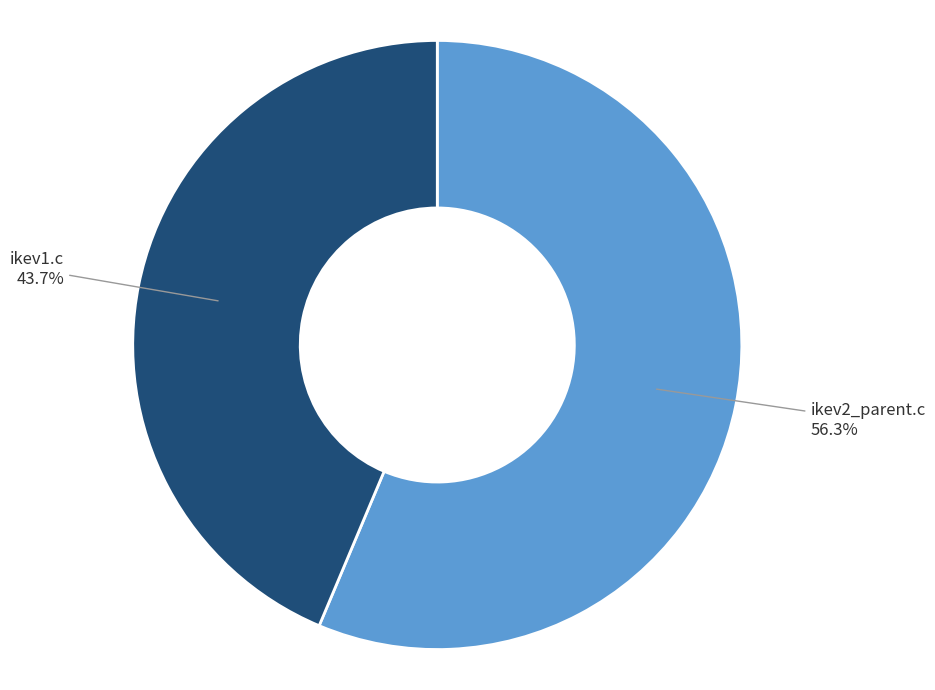

Is there a majority slice in this chart?

Yes